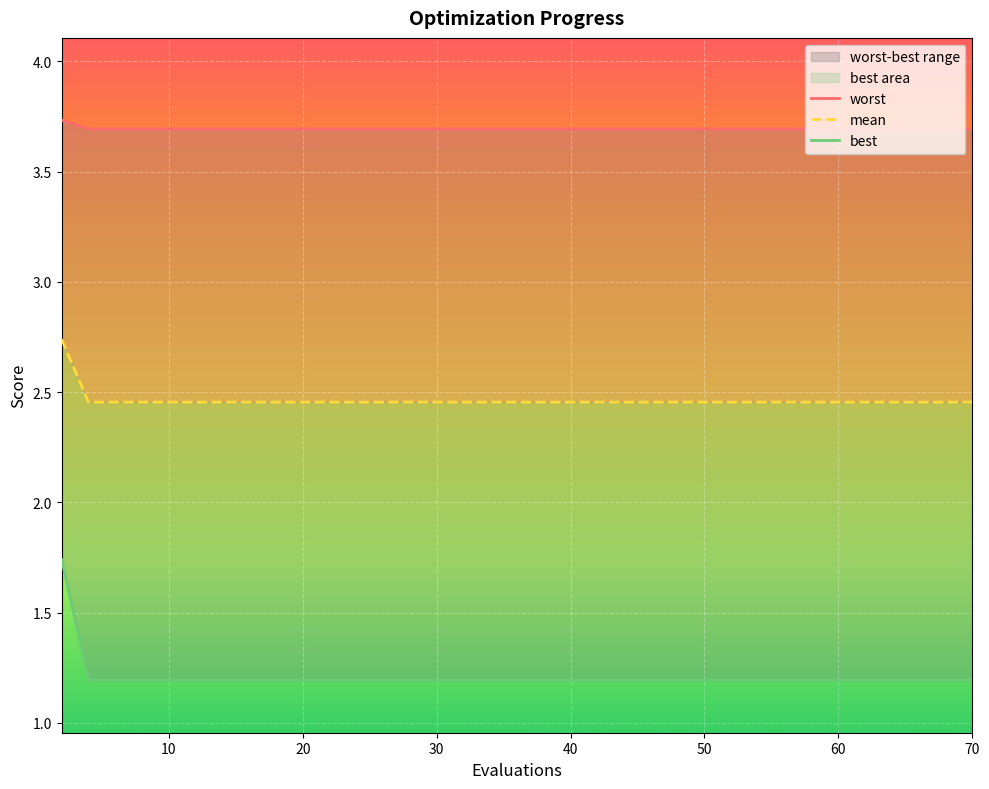

Which series has the largest total across all categories?

worst